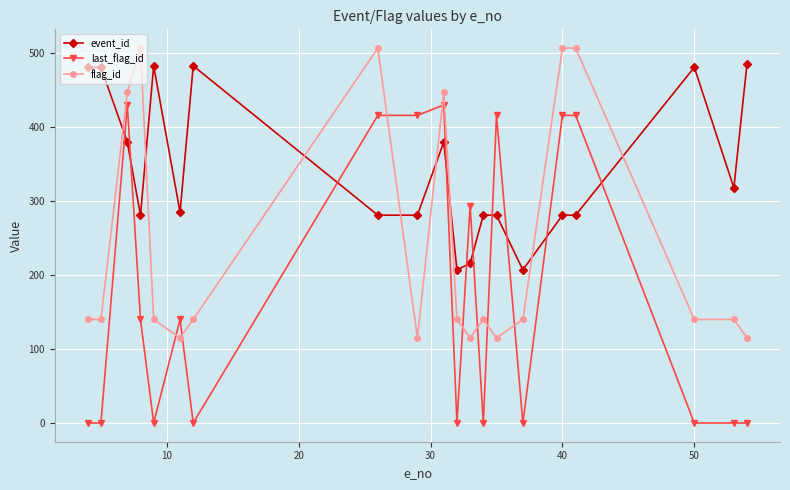

Which series has the largest total across all categories?

event_id